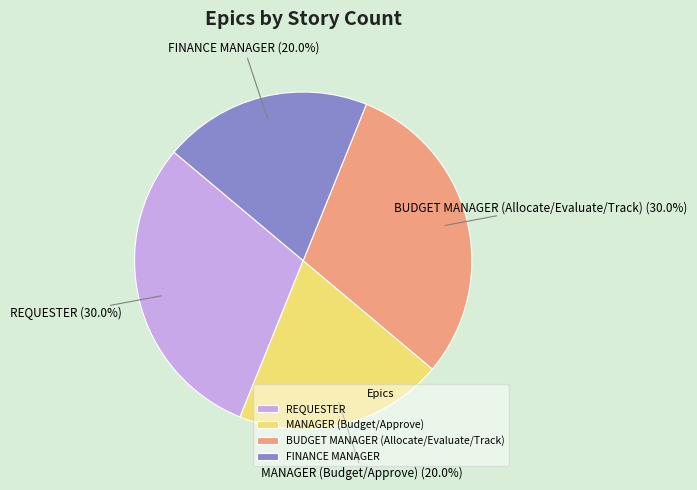

Is MANAGER (Budget/Approve) the majority of the pie?

No